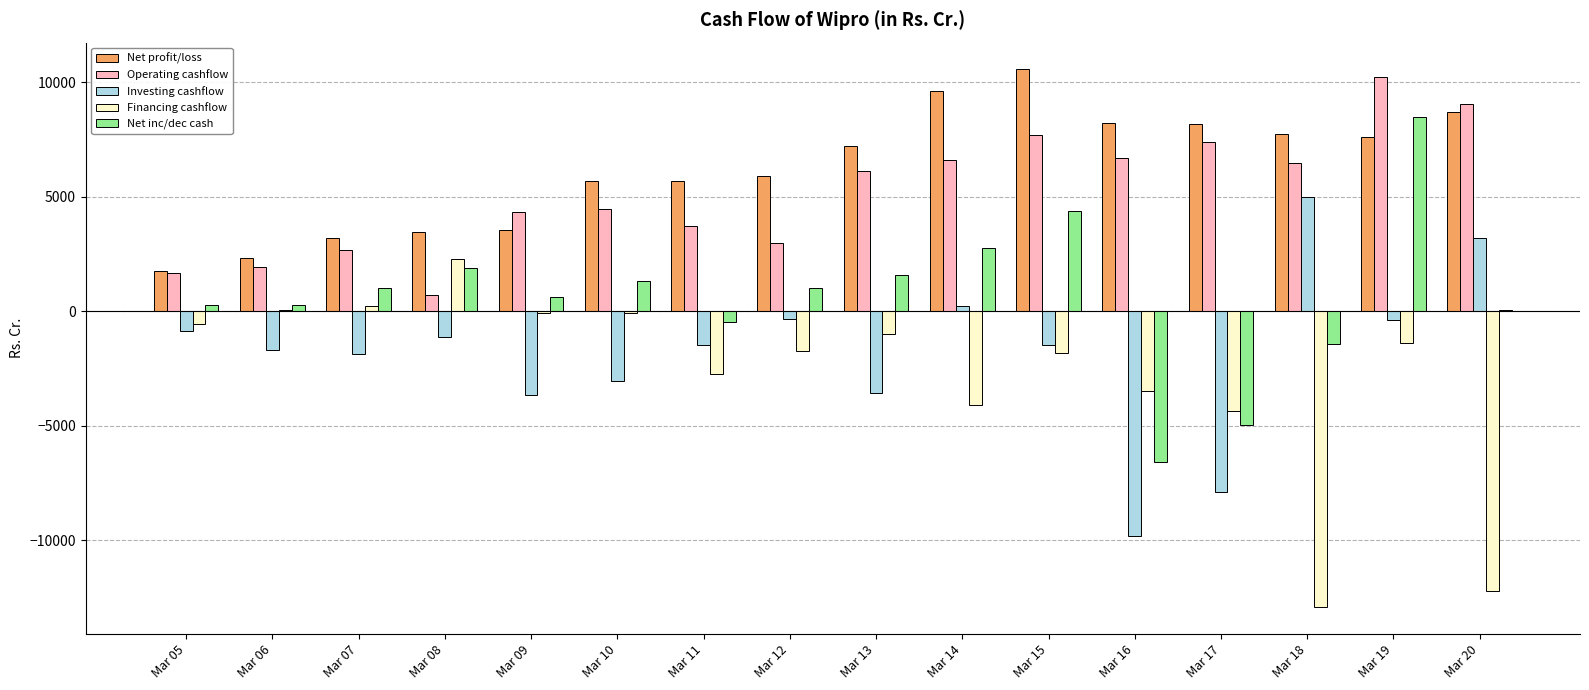

Is the value of Operating cashflow at Mar 06 greater than the value of Financing cashflow at Mar 13?

Yes